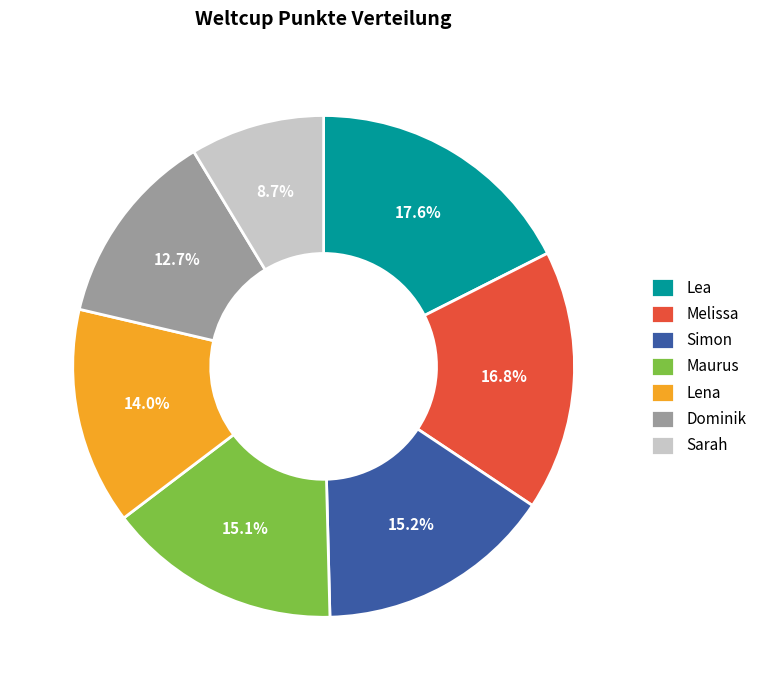

What percentage is the Lena slice, to the nearest percent?

14%